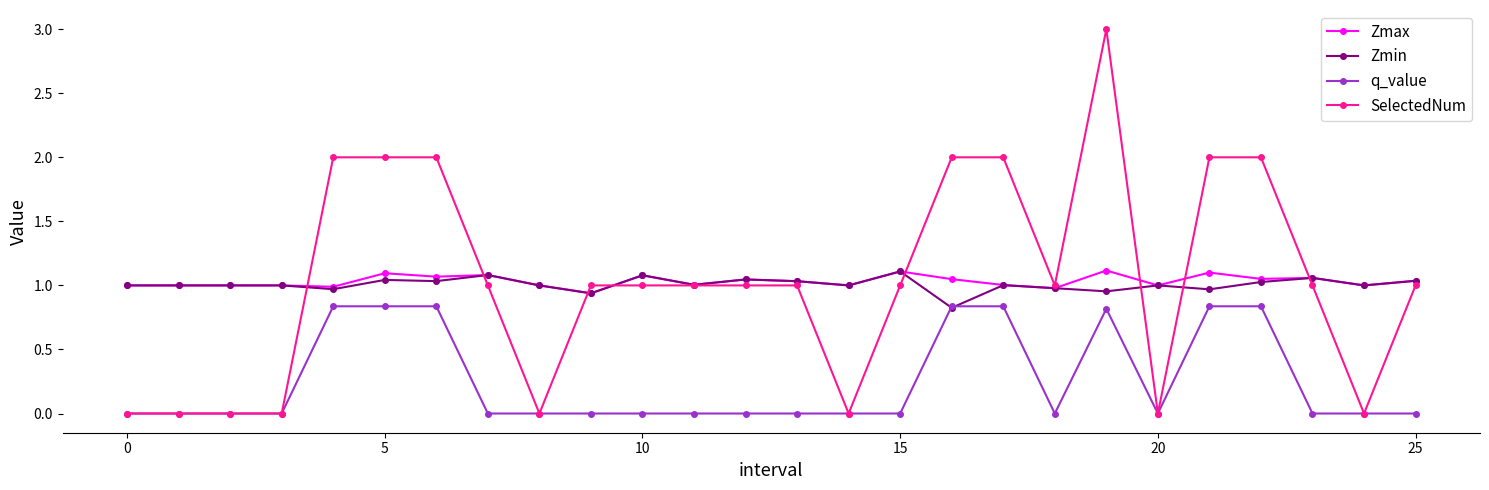

Which series has the widest spread of values?

SelectedNum